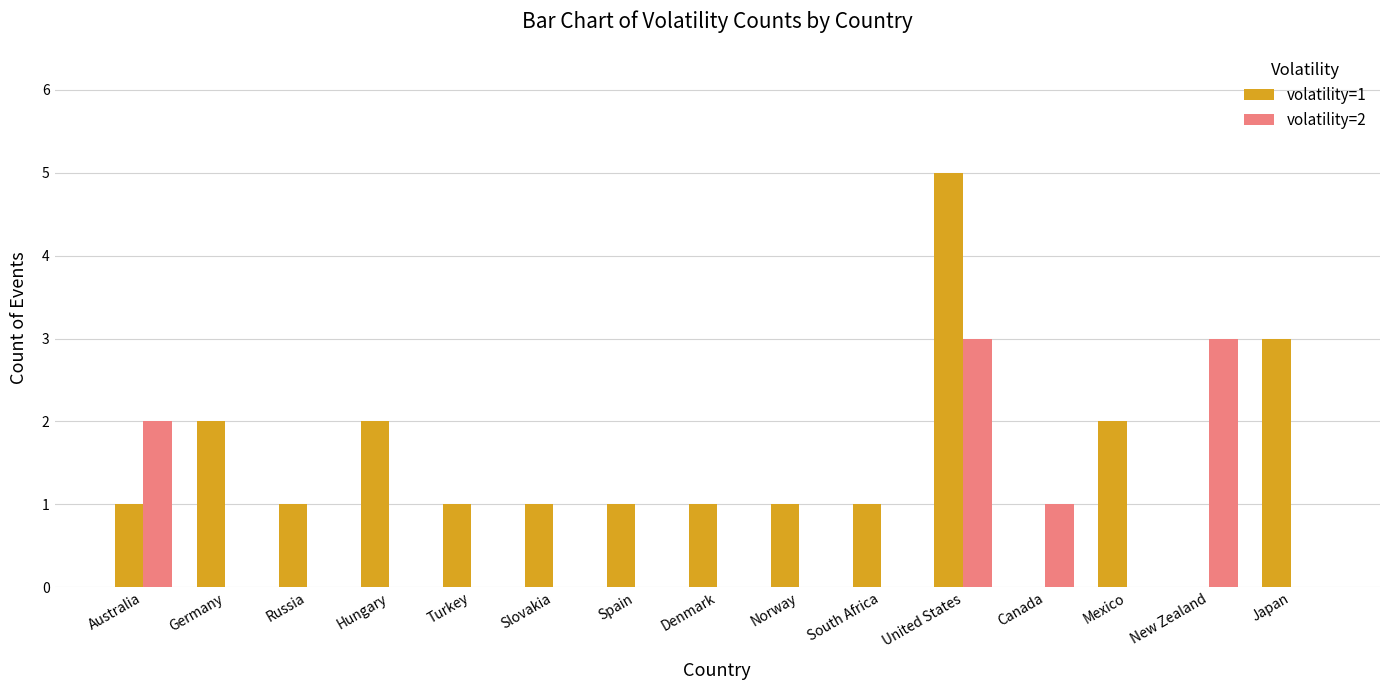

Which series has the largest total across all categories?

volatility=1